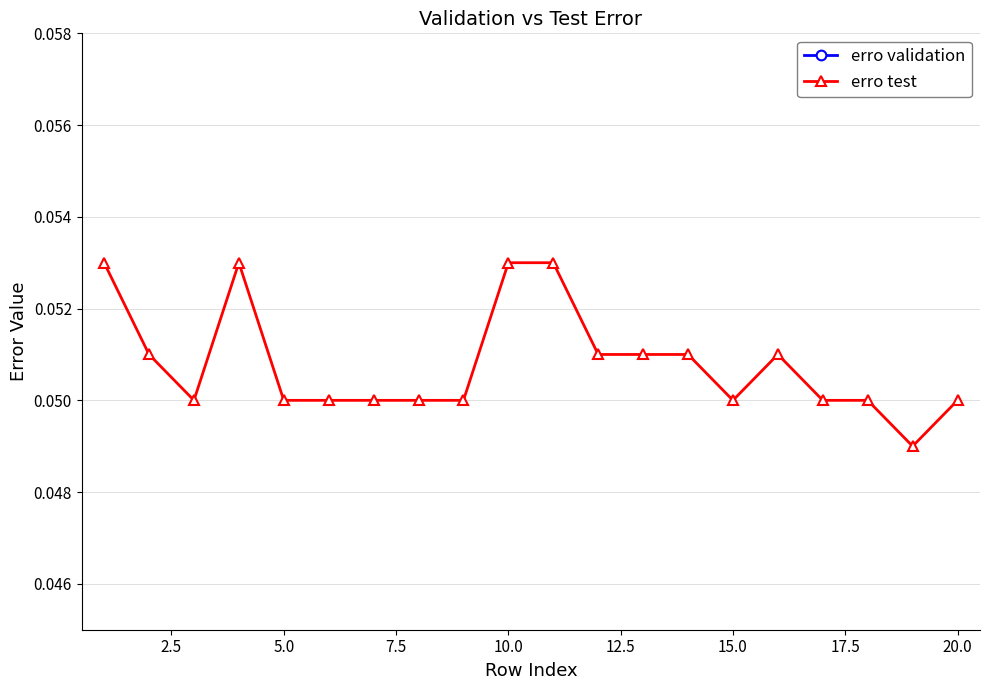

In erro test, how many points are higher than both neighbors (excluding endpoints)?

2